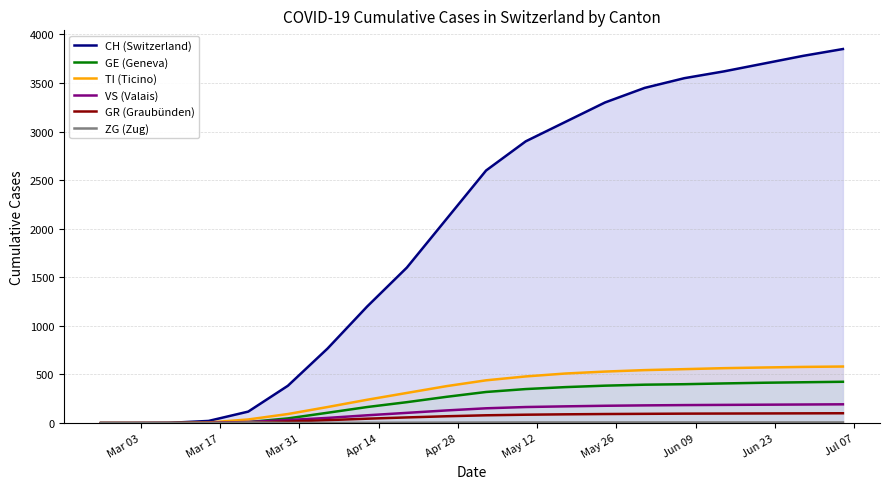

In ZG (Zug), how many points are higher than both neighbors (excluding endpoints)?

1